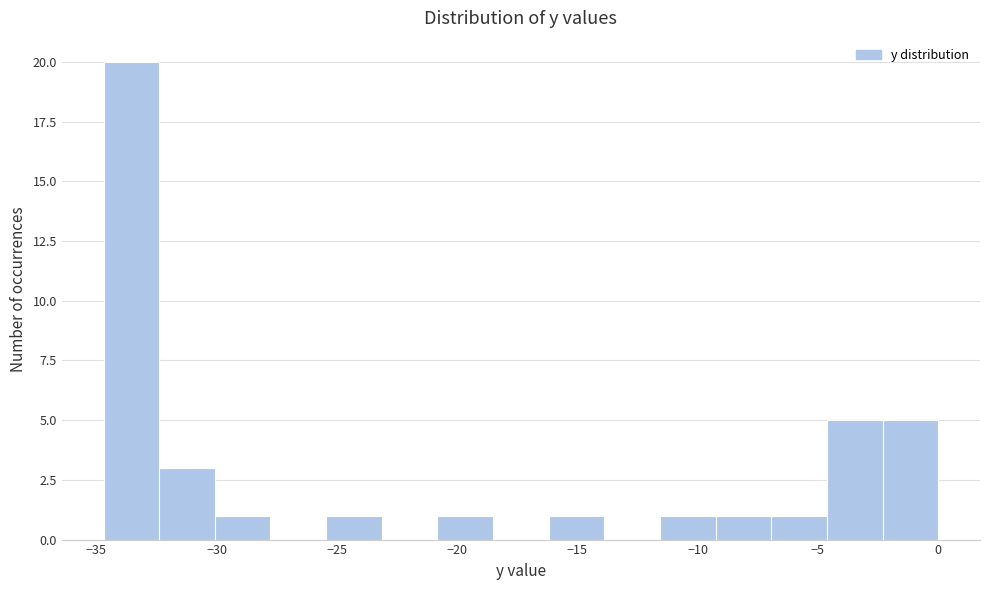

Reading left to right, transcribe this chart: for each bar, give the range it covers on the x-axis and its height. Neither the bar edges nor the heights are printed on the chart, so give them approximately, as read against the axes.

-34.5 to -32.5: 20
-32.5 to -30.0: 3
-30.0 to -28.0: 1
-28.0 to -25.5: 0
-25.5 to -23.0: 1
-23.0 to -21.0: 0
-21.0 to -18.5: 1
-18.5 to -16.0: 0
-16.0 to -14.0: 1
-14.0 to -11.5: 0
-11.5 to -9.5: 1
-9.5 to -7.0: 1
-7.0 to -4.5: 1
-4.5 to -2.5: 5
-2.5 to 0.0: 5